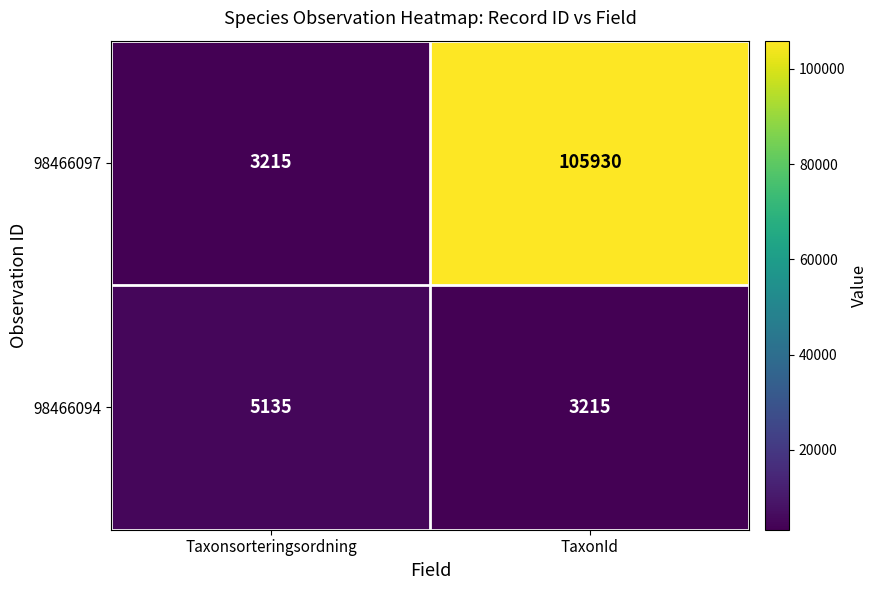

Rank the series at TaxonId from lowest to highest value.

98466094, 98466097